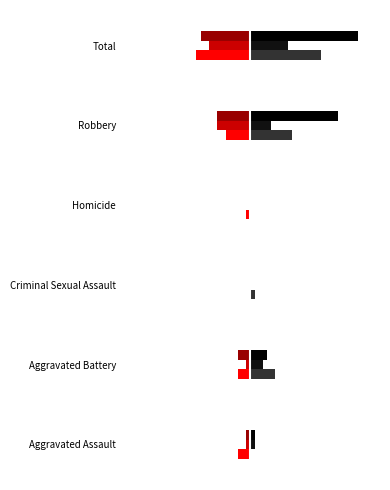

Reading right to left, list all the values displayed in this chart.

2019: Total=-13	Robbery=-6	Homicide=-1	Criminal Sexual Assault=0	Aggravated Battery=-3	Aggravated Assault=-3
2020: Total=-10	Robbery=-8	Homicide=0	Criminal Sexual Assault=0	Aggravated Battery=-1	Aggravated Assault=-1
2021: Total=-12	Robbery=-8	Homicide=0	Criminal Sexual Assault=0	Aggravated Battery=-3	Aggravated Assault=-1
2022: Total=17	Robbery=10	Homicide=0	Criminal Sexual Assault=1	Aggravated Battery=6	Aggravated Assault=0
2023: Total=9	Robbery=5	Homicide=0	Criminal Sexual Assault=0	Aggravated Battery=3	Aggravated Assault=1
2024: Total=26	Robbery=21	Homicide=0	Criminal Sexual Assault=0	Aggravated Battery=4	Aggravated Assault=1